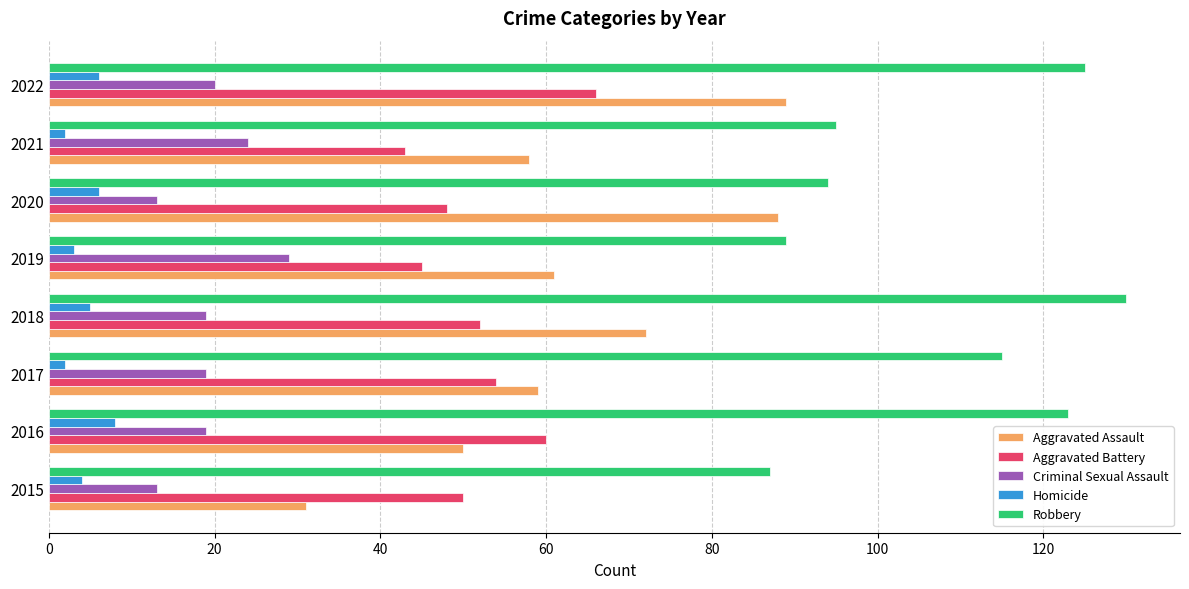

Which category has the highest value in the Aggravated Battery series?

2022